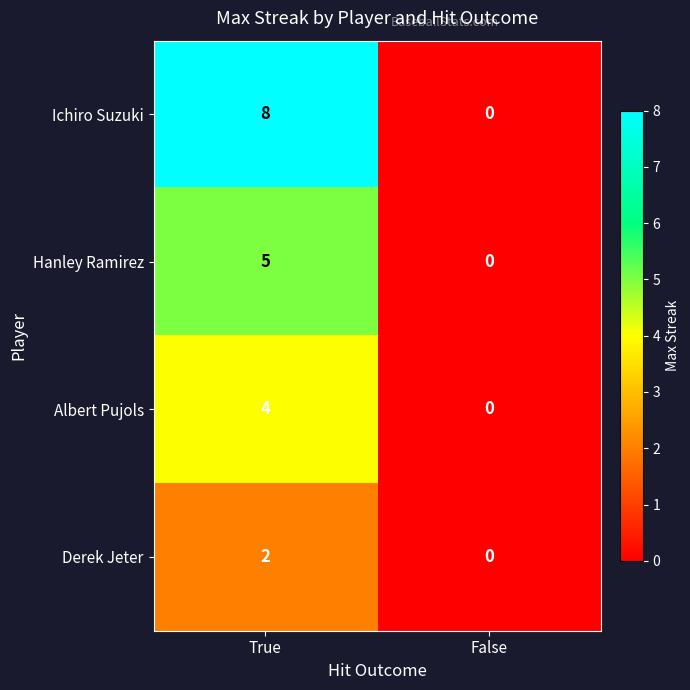

How many distinct data groups are displayed?

4